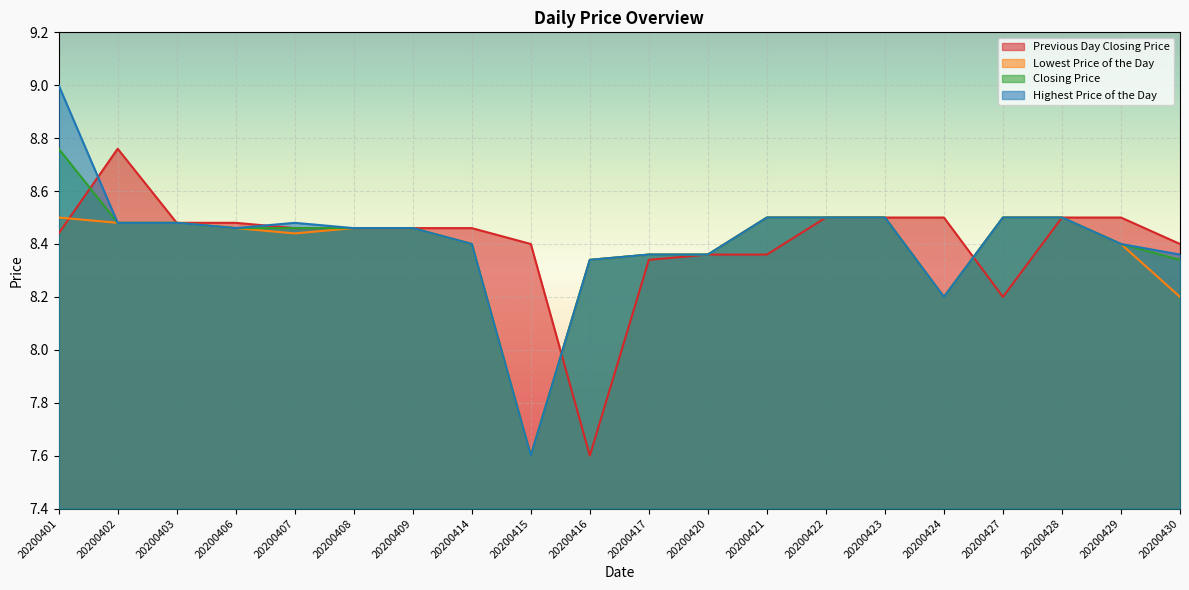

What is the difference between the second highest and minimum values in the Closing Price series?

0.9